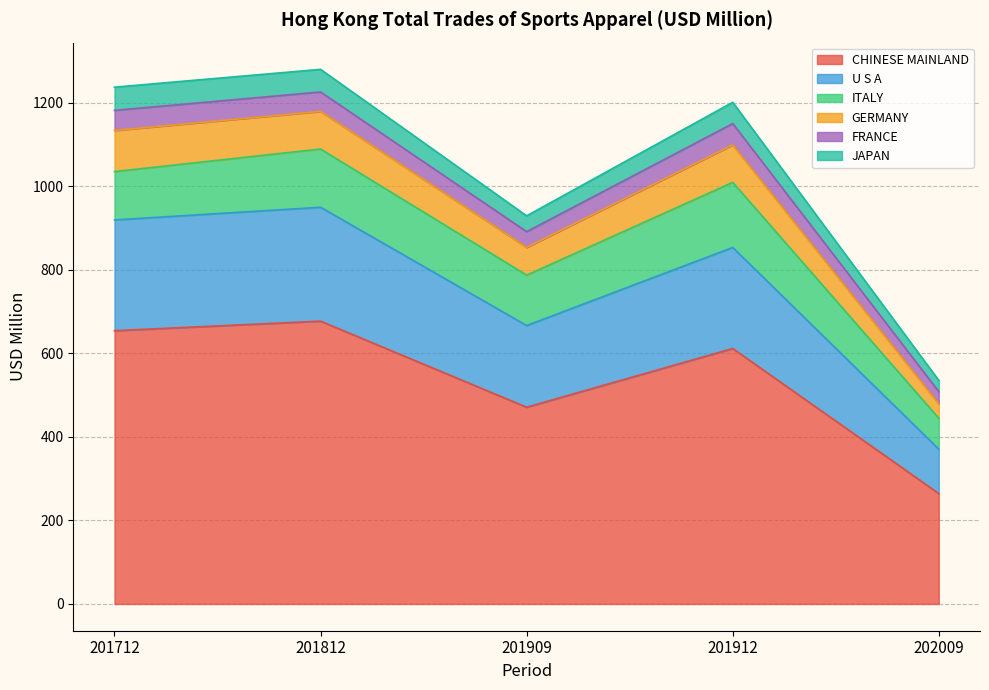

What is the value of the U S A point at the 1st from the left?

919.9